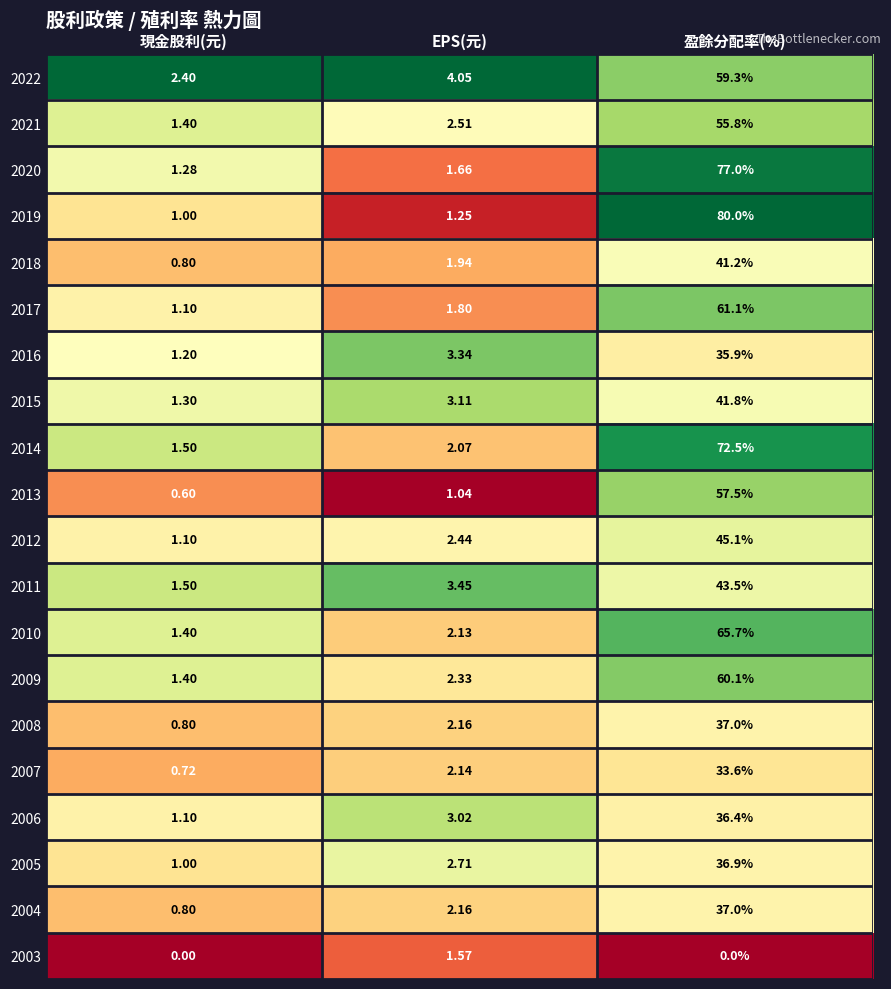

At which label does 2021 reach its minimum?

現金股利(元)